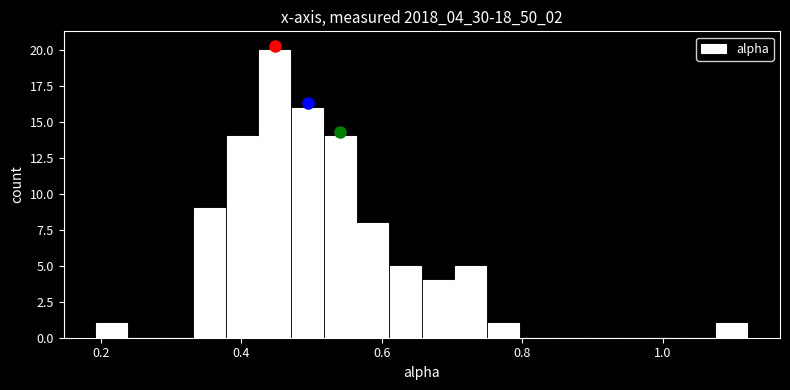

Around what value on the x-axis is the tallest bar? Give the approximate position of its centre, as read against the axis.

0.44